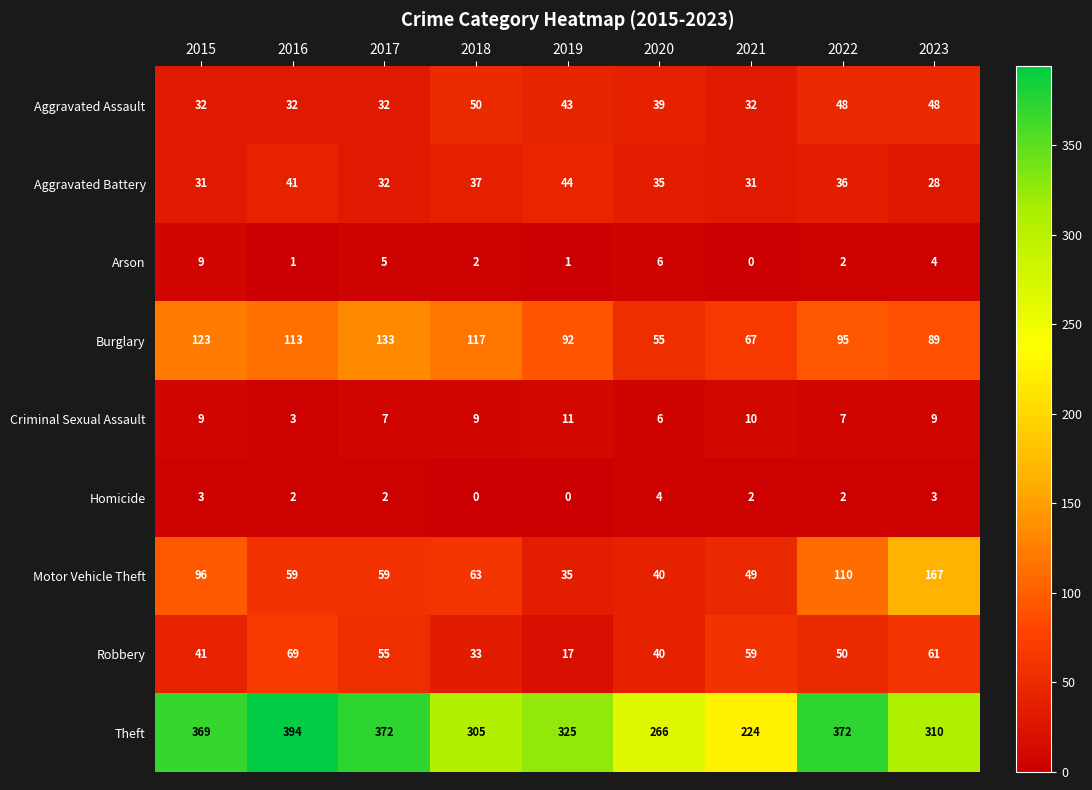

How many values in the Aggravated Battery series are below 35?

4